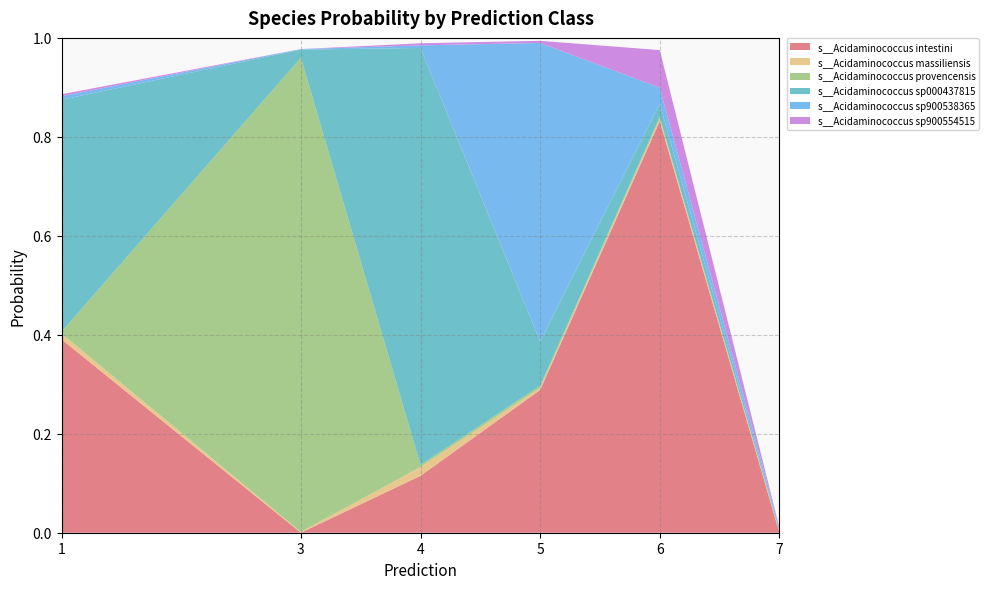

Reading right to left, list all the values displayed in this chart.

s__Acidaminococcus intestini: 0.0	0.8	0.3	0.1	0.0	0.4
s__Acidaminococcus massiliensis: 0.0	0.0	0.0	0.0	0.0	0.0
s__Acidaminococcus provencensis: 0.0	0.0	0.0	0.0	1.0	0.0
s__Acidaminococcus sp000437815: 0.0	0.0	0.1	0.8	0.0	0.5
s__Acidaminococcus sp900538365: 0.0	0.0	0.6	0.0	0.0	0.0
s__Acidaminococcus sp900554515: 0.0	0.1	0.0	0.0	0.0	0.0